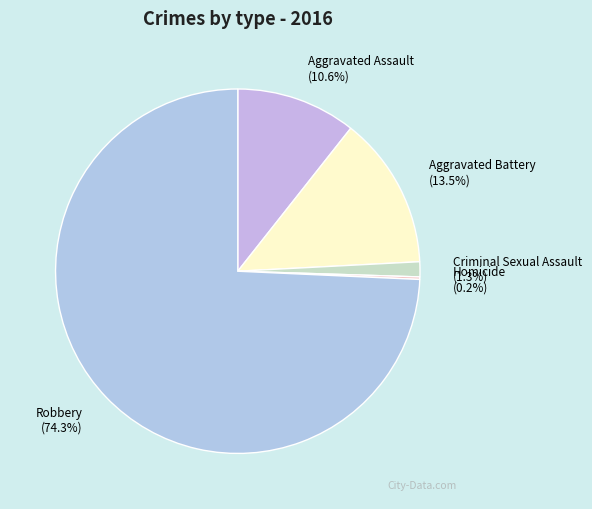

To the nearest percent, what is the average slice percentage?

20%